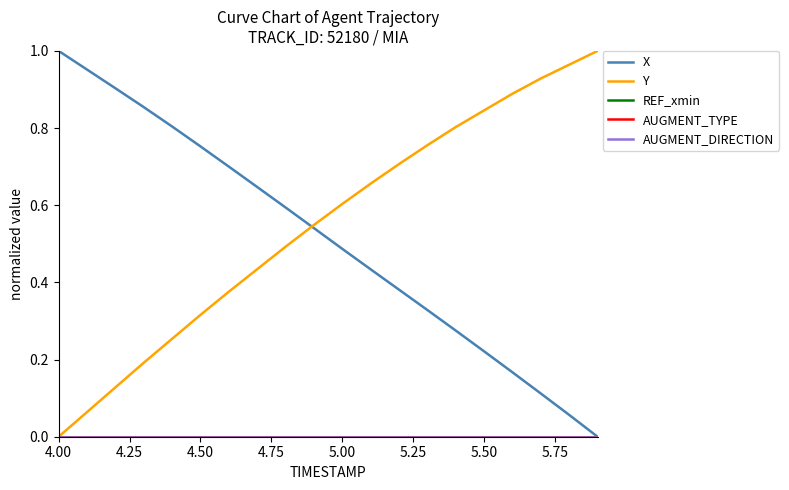

Is this an area chart (filled region under the line)?

No